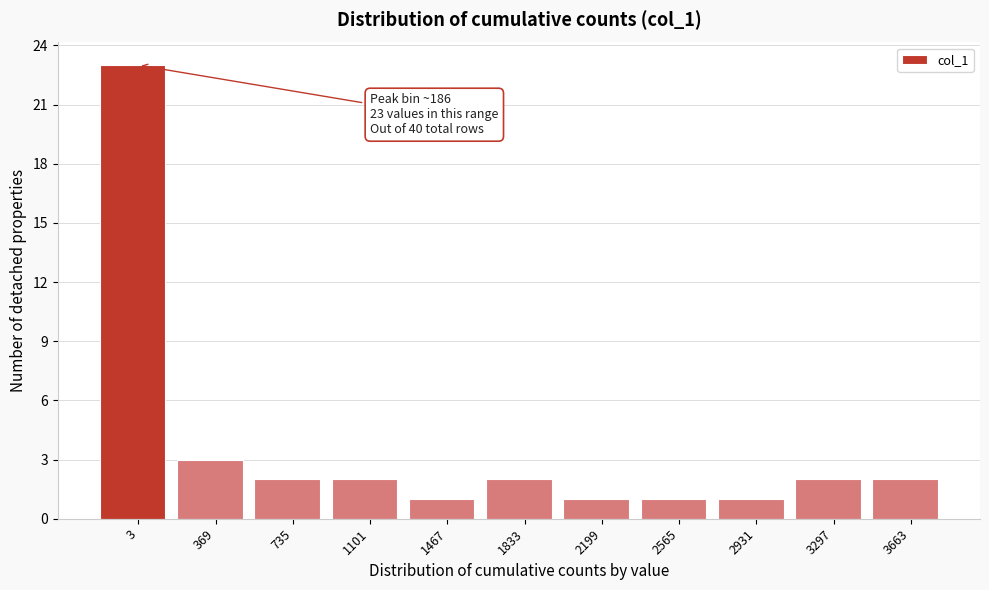

Reading left to right, what are all the values shown in this chart?

23	3	2	2	1	2	1	1	1	2	2